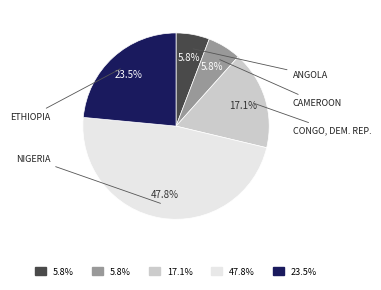

Does any single category account for the majority?

No